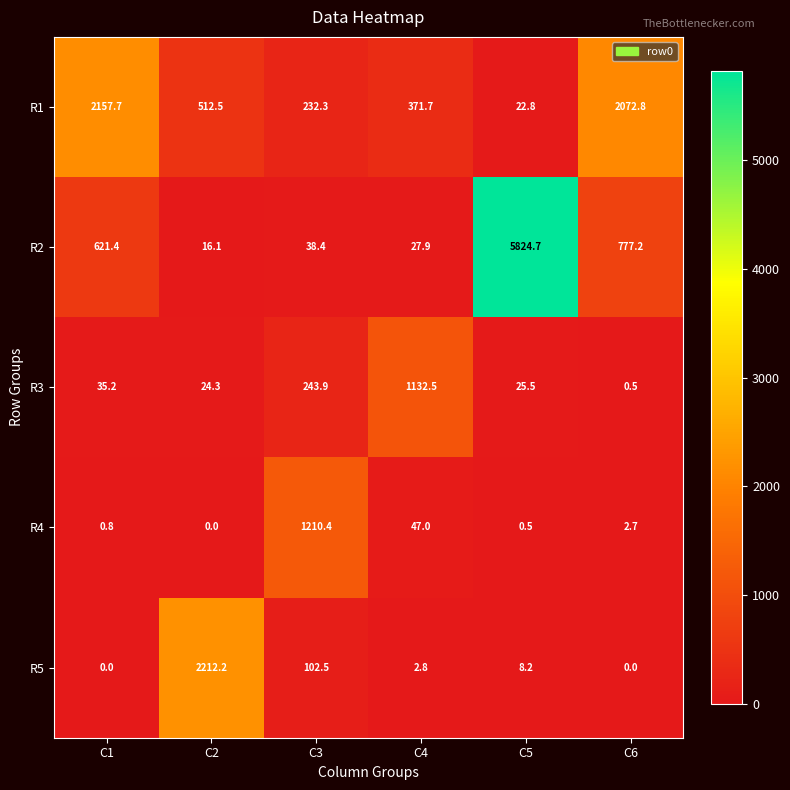

Which series has the widest spread of values?

R2